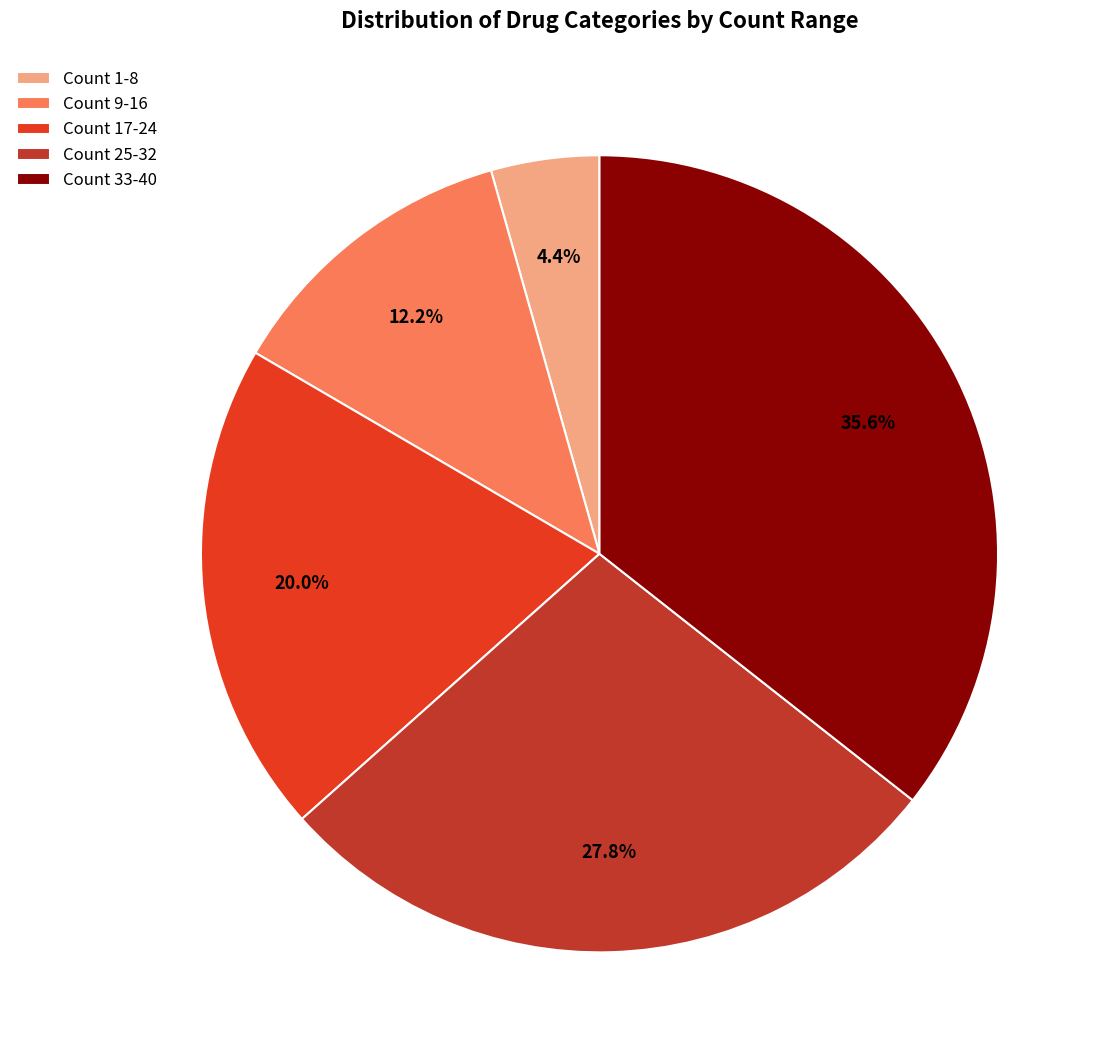

Does any single category account for the majority?

No